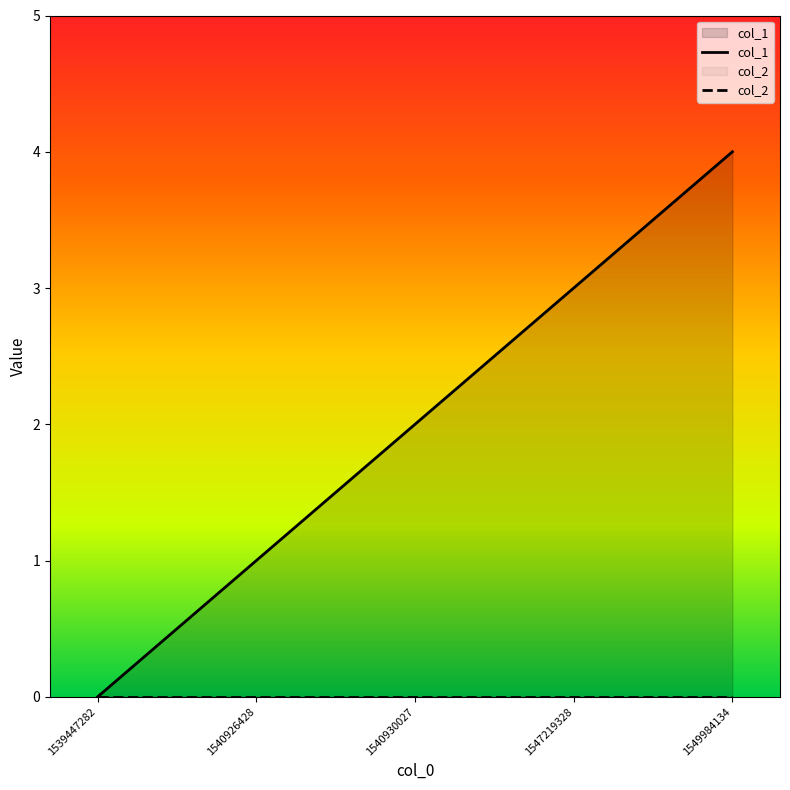

True or false: col_2 has more than 1 interior local peaks.

False